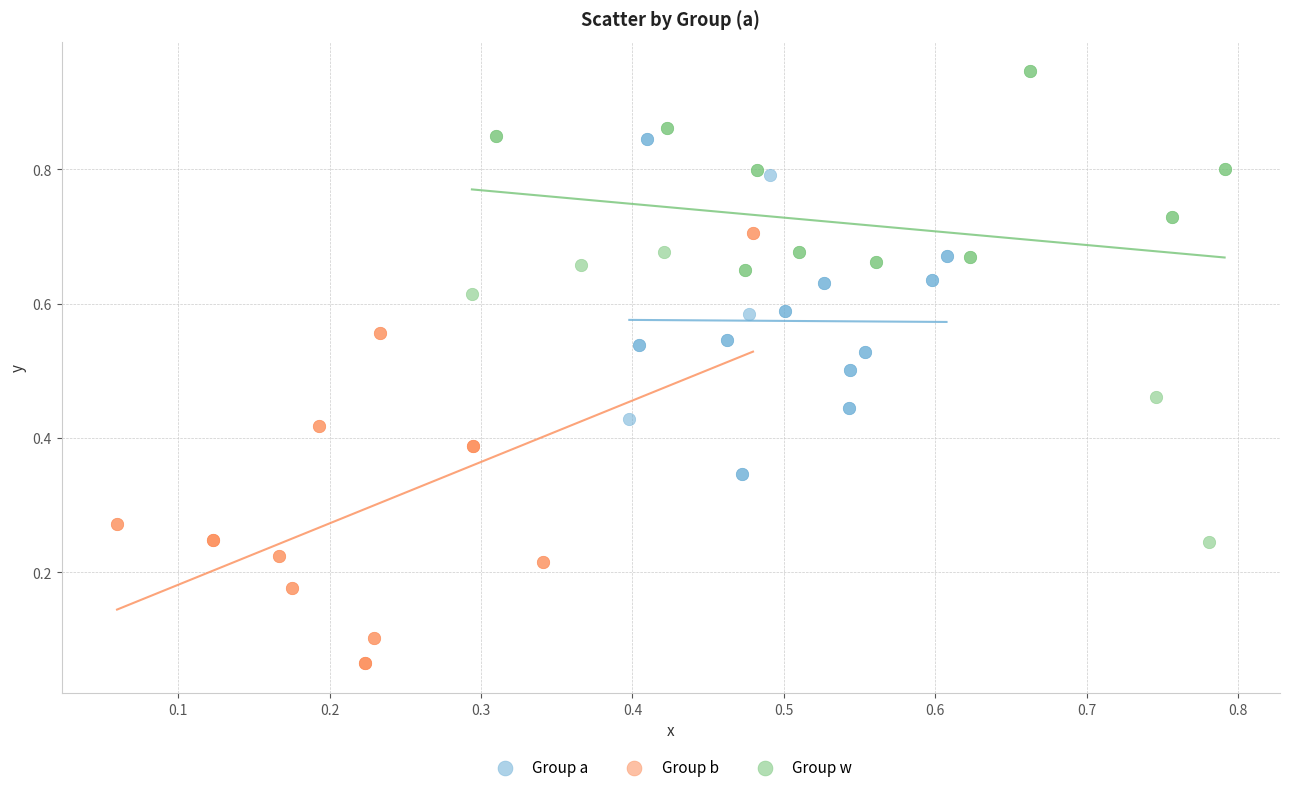

What are all the series names shown in the legend?

Group a, Group b, Group w